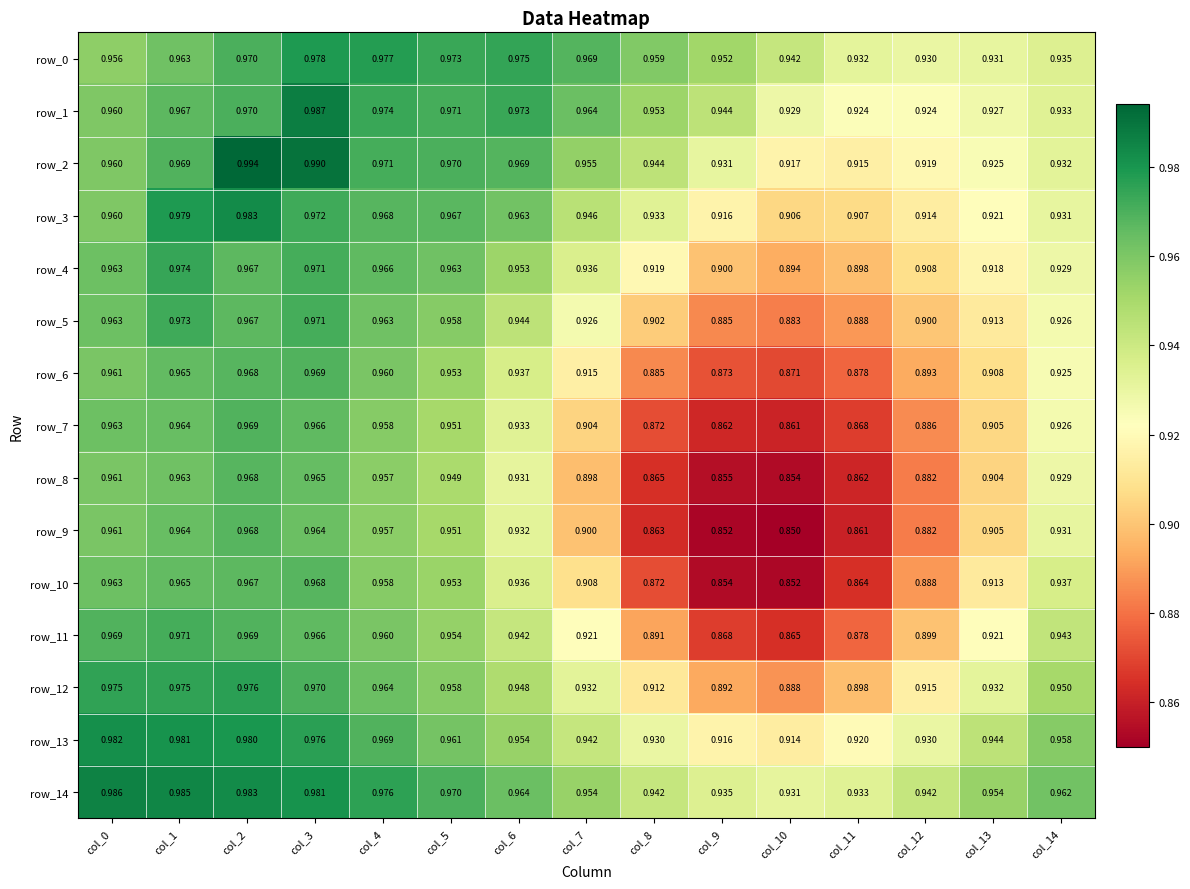

Count the number of categories in the chart.

15